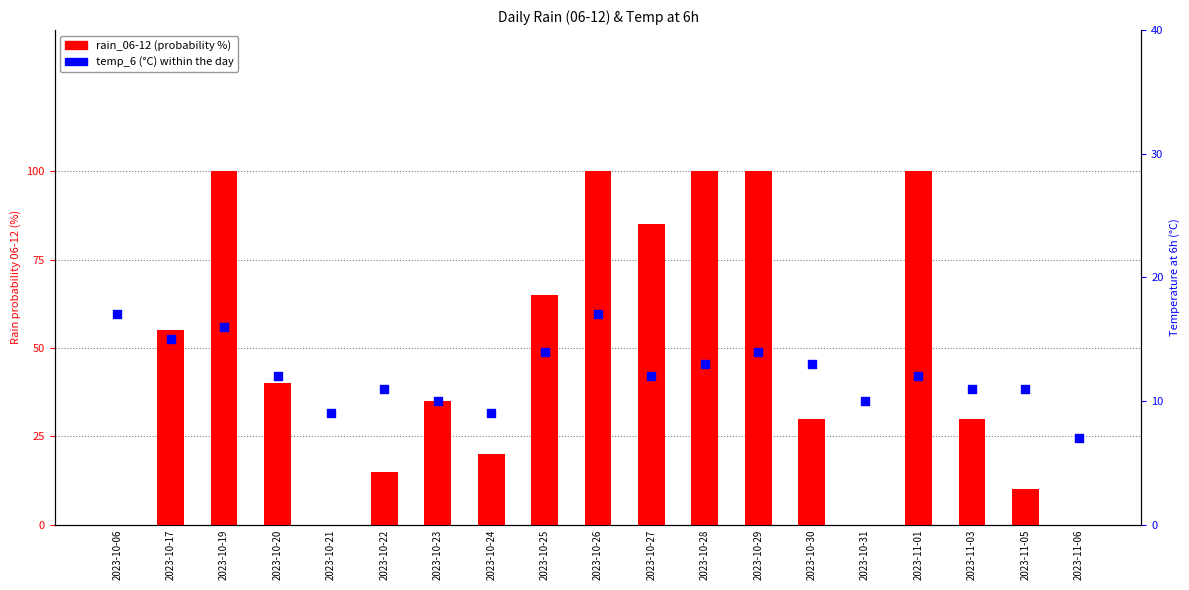

Is the value of rain_06-12 at 2023-10-30 greater than the value of temp_6 at 2023-11-01?

Yes